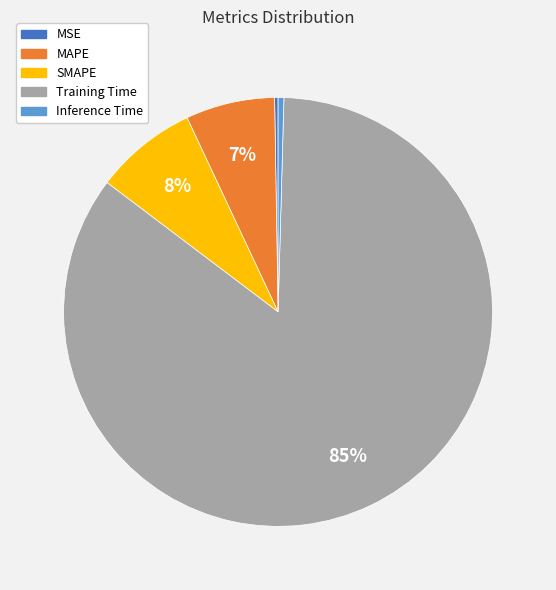

Which has a higher value, SMAPE or Inference Time?

SMAPE